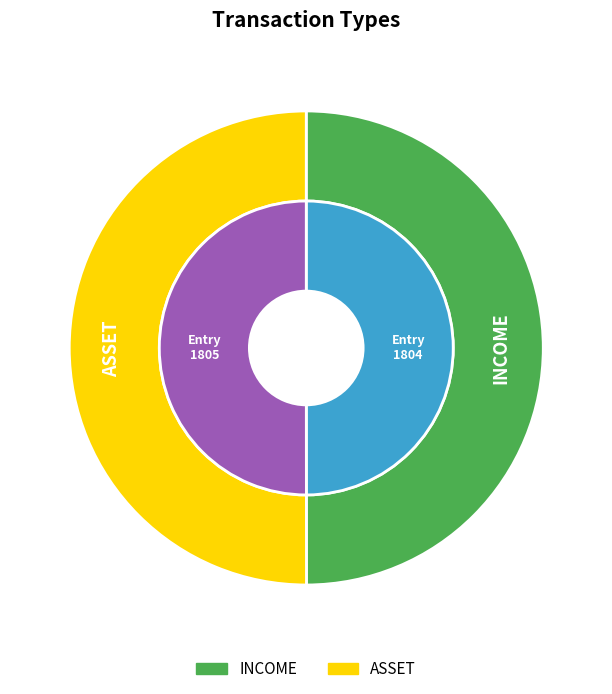

Is there any slice that represents more than half of the pie?

Yes